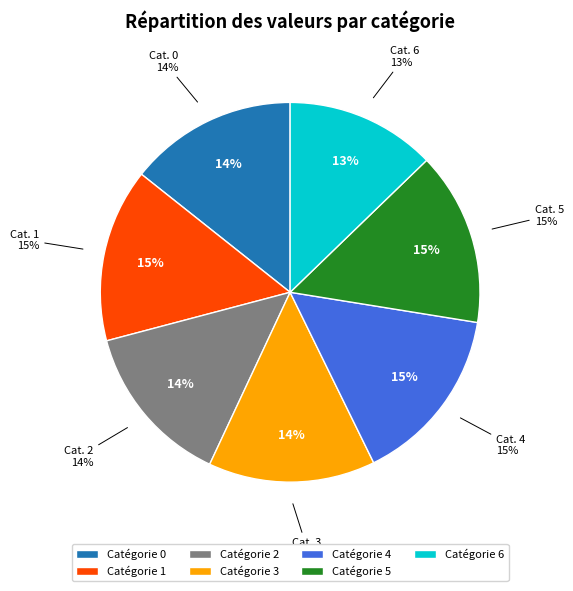

What is the smallest slice in the pie chart?

6